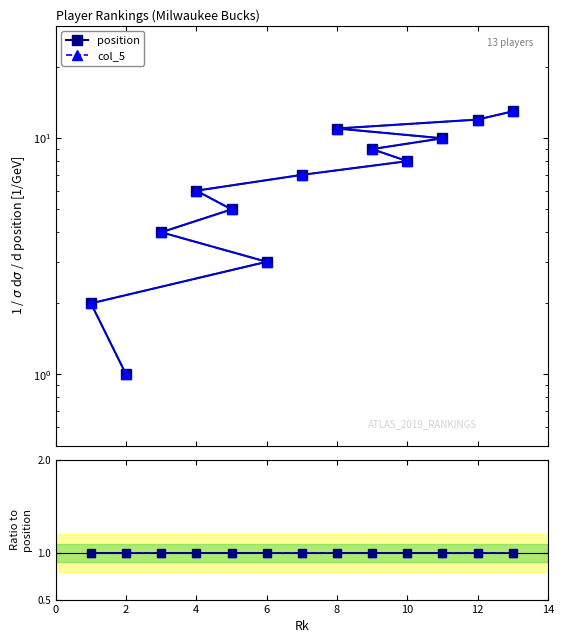

True or false: position and col_5 intersect in this chart.

False